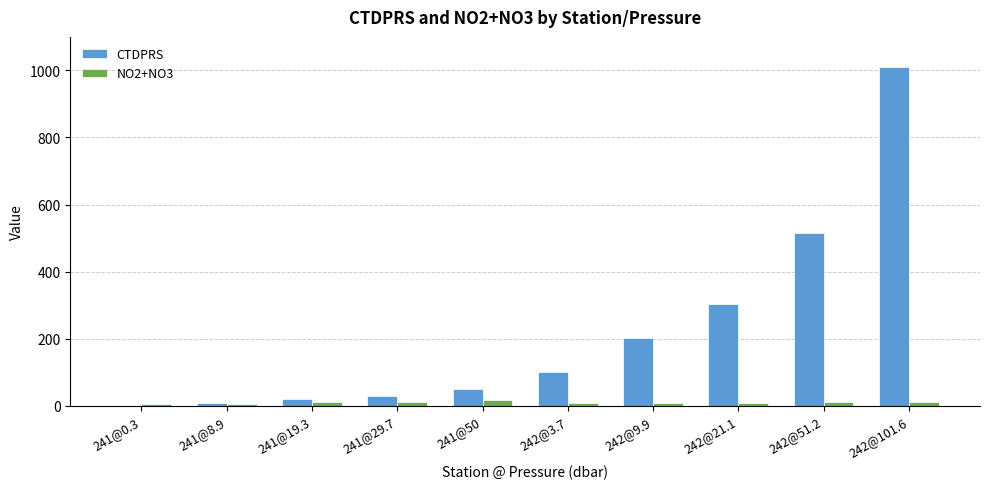

What is the maximum value shown in the chart?

1011.7